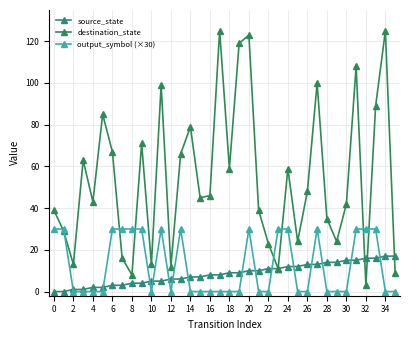

How many lines are shown in the chart?

3